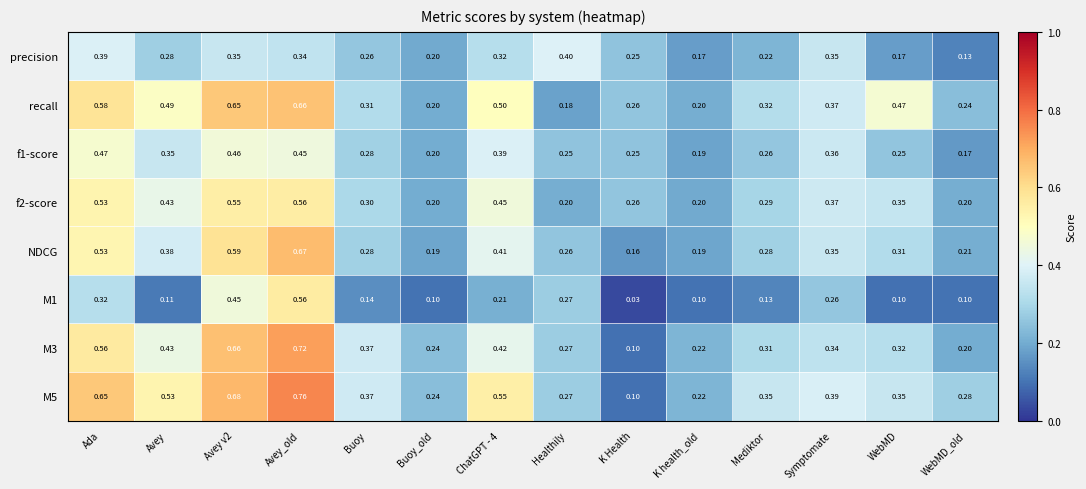

Where is f1-score nearest to the value 0?

WebMD_old